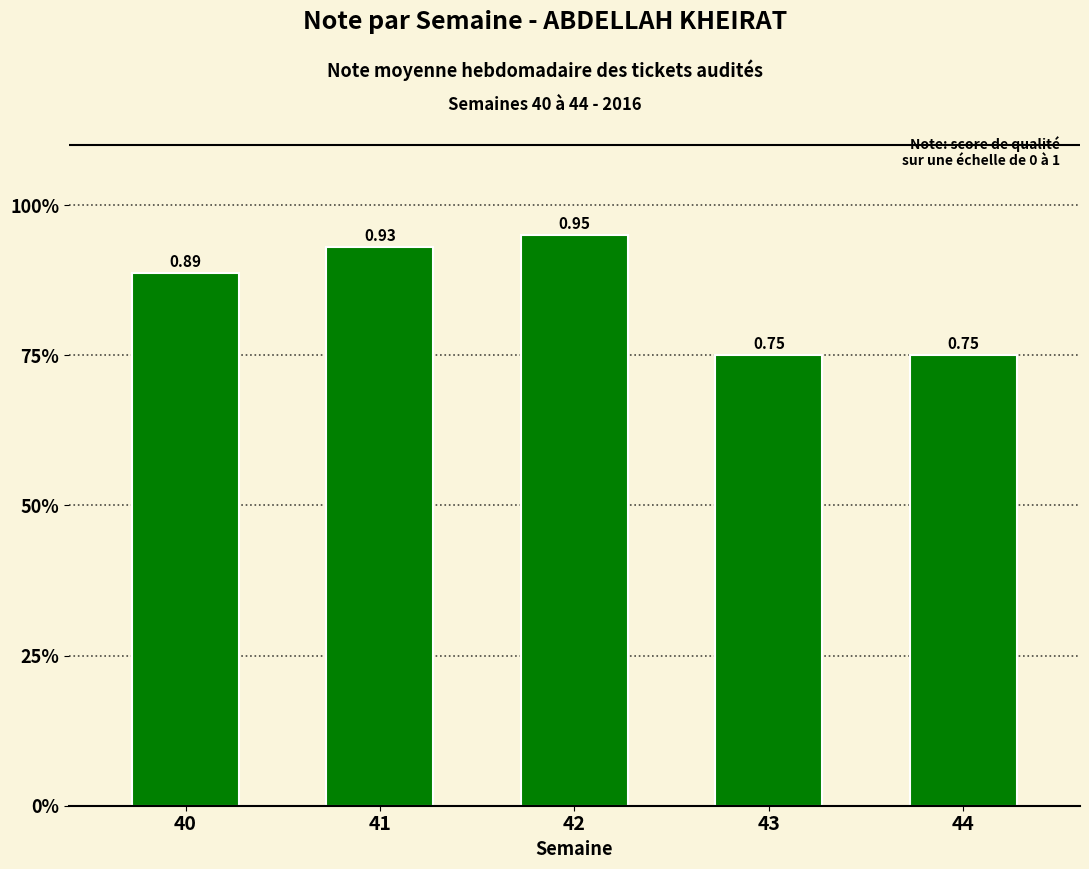

What is the value of the 2nd bar from the left?

0.9